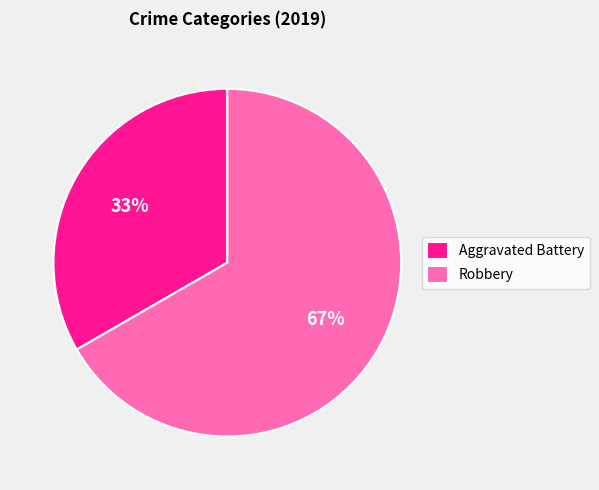

Combined, do Robbery and Aggravated Battery account for over 50%?

Yes